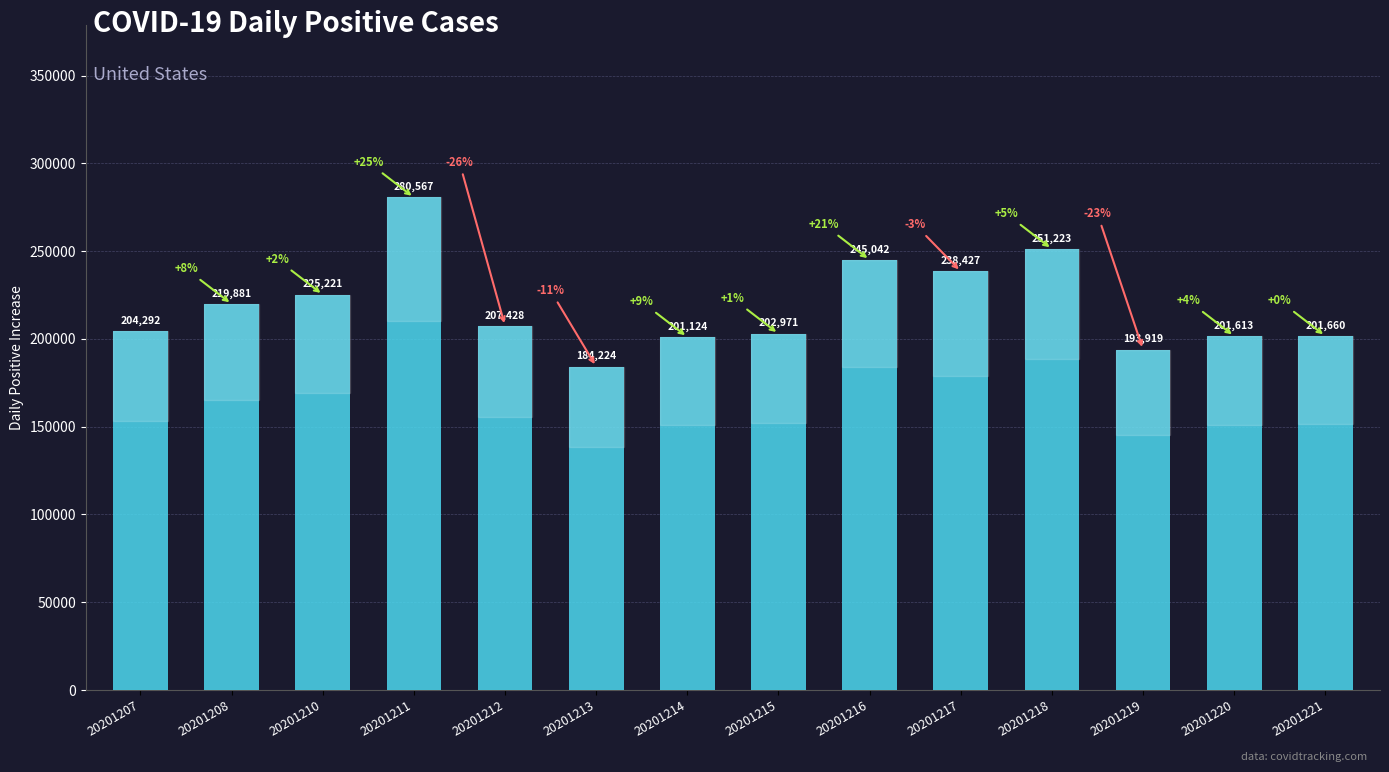

What is the ratio of the value at 20201213 to the value at 20201211?

0.7